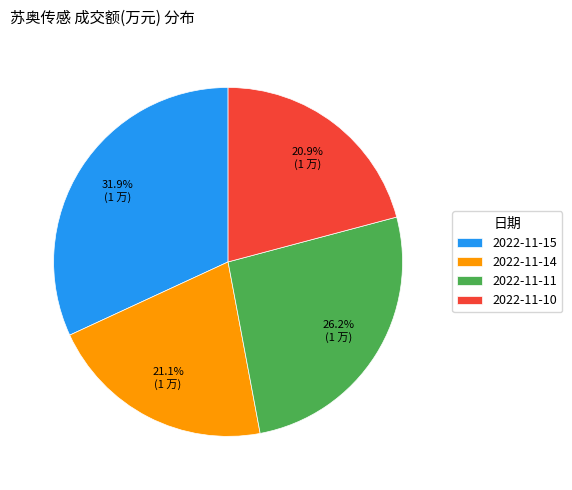

Count the number of slices in the pie.

4